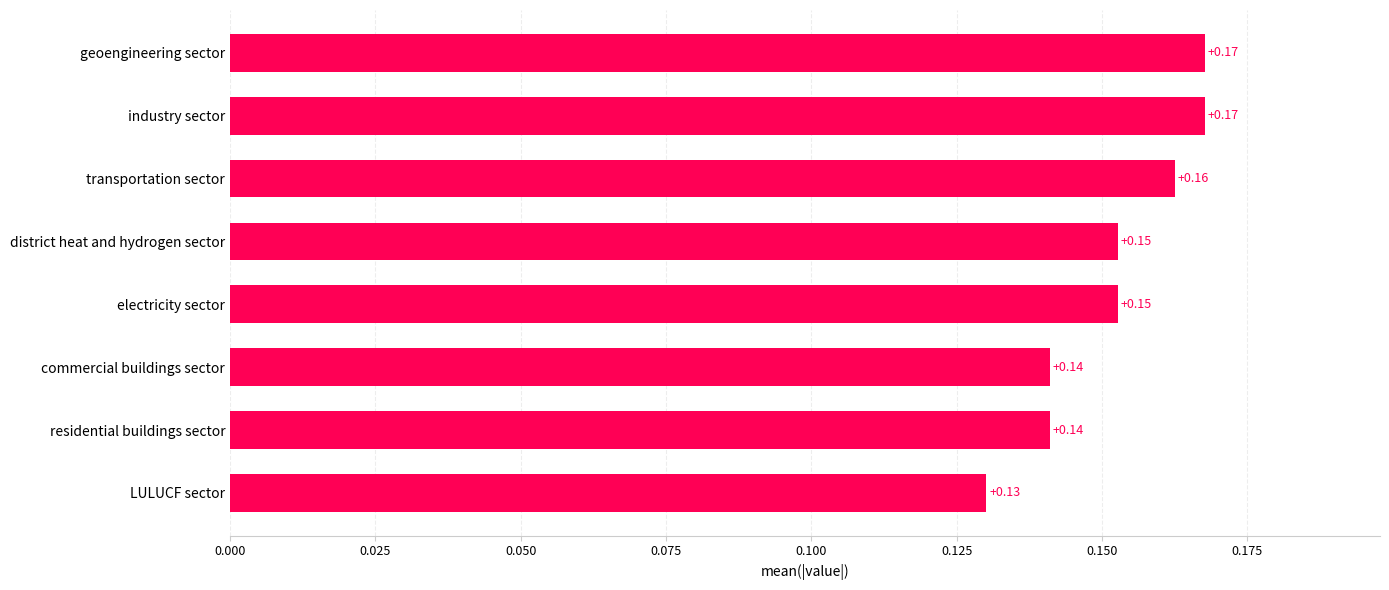

What is the sum of the values at geoengineering sector and commercial buildings sector?

0.3